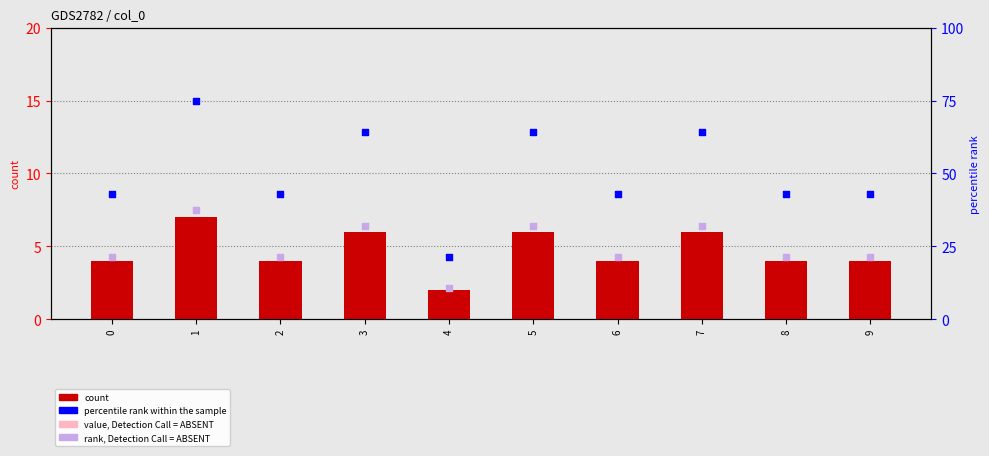

At how many categories does at least one series exceed 50?

4